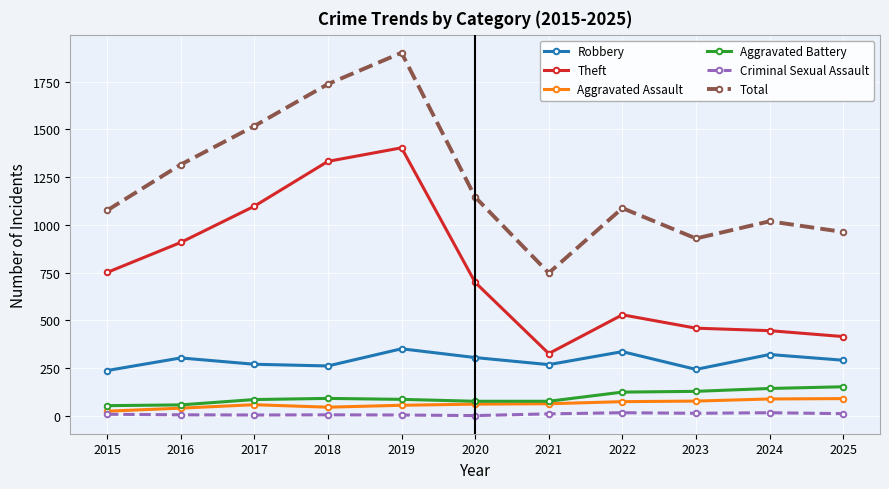

Between 2017 and 2019, which series saw the biggest shift?

Total